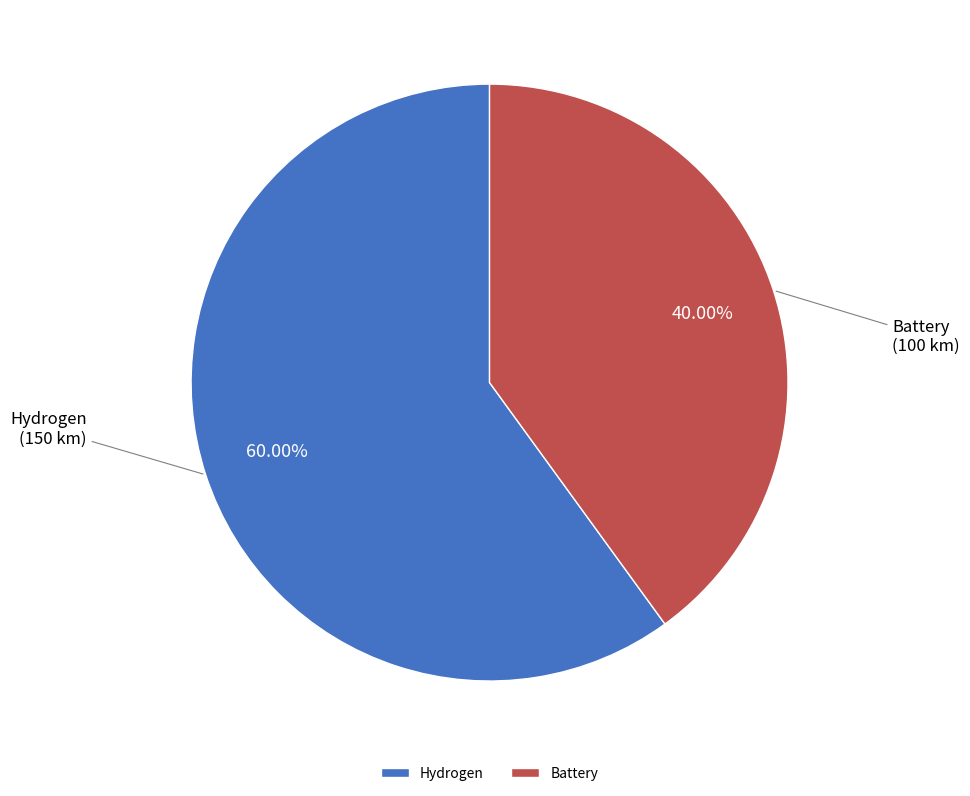

How many slices are in this pie chart?

2